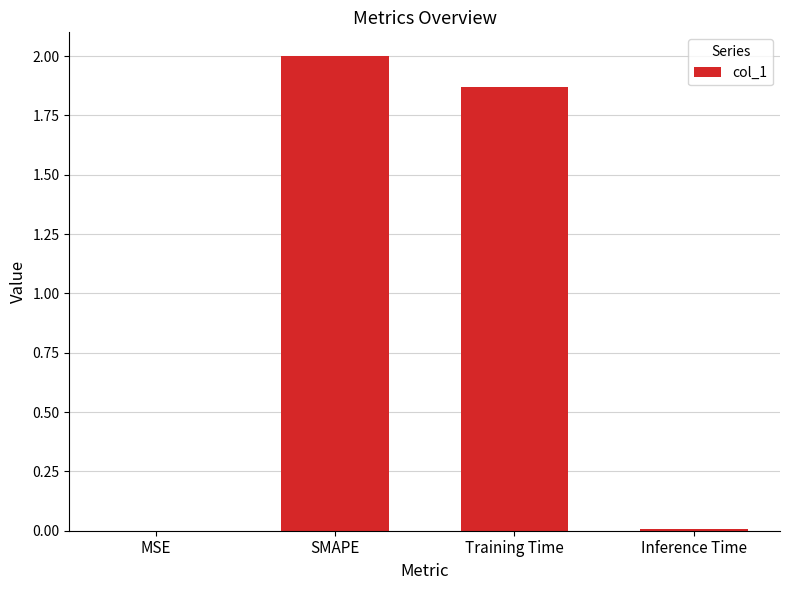

How many data points does each series have?

4